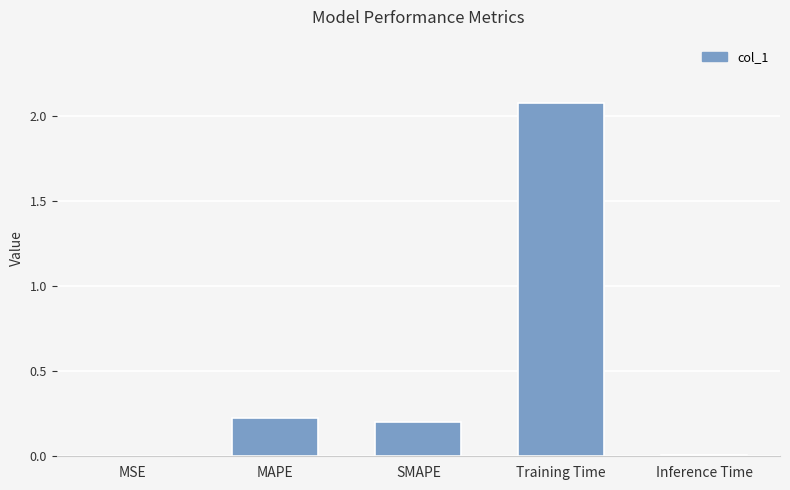

What is the average value?

0.5